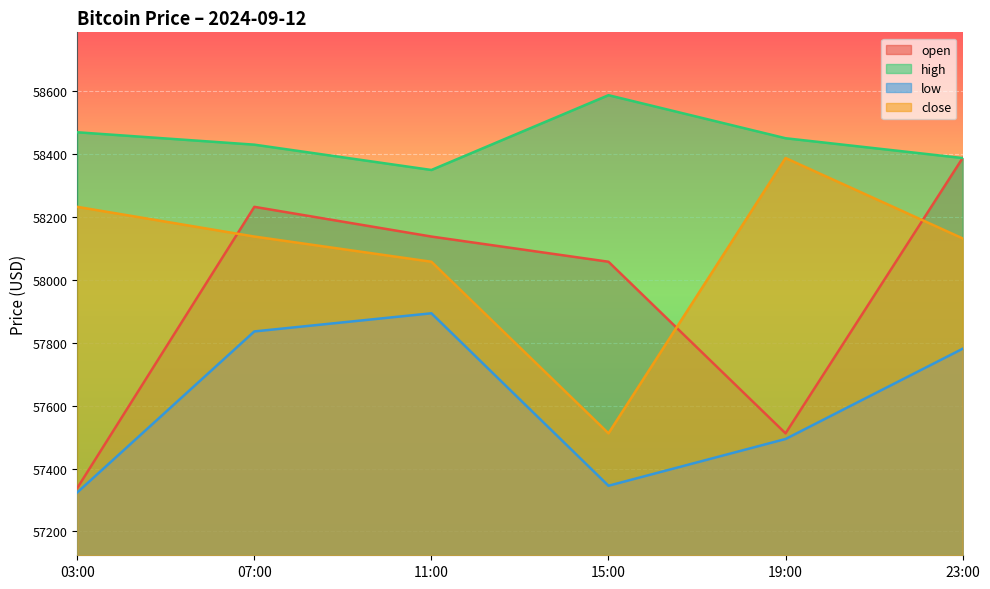

Rank the categories by close value from highest to lowest.

19:00, 03:00, 07:00, 23:00, 11:00, 15:00